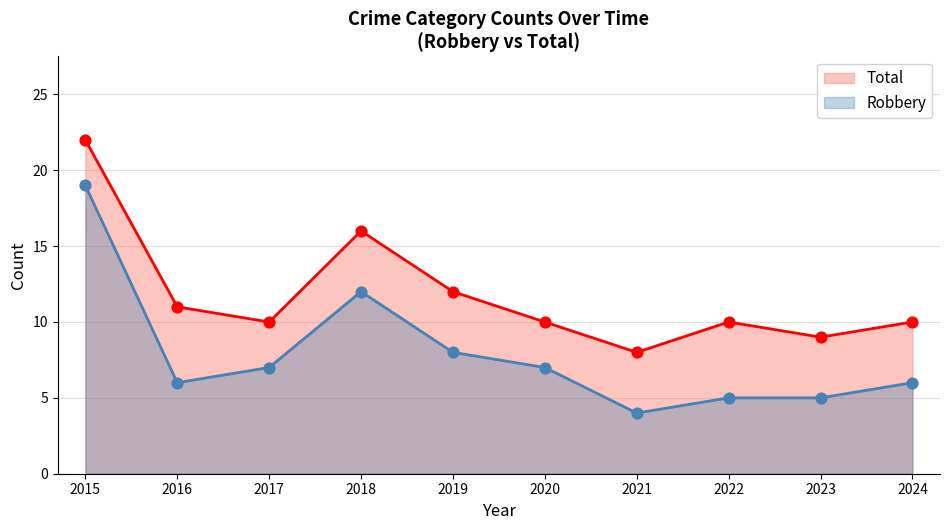

At how many categories does at least one series exceed 13?

2